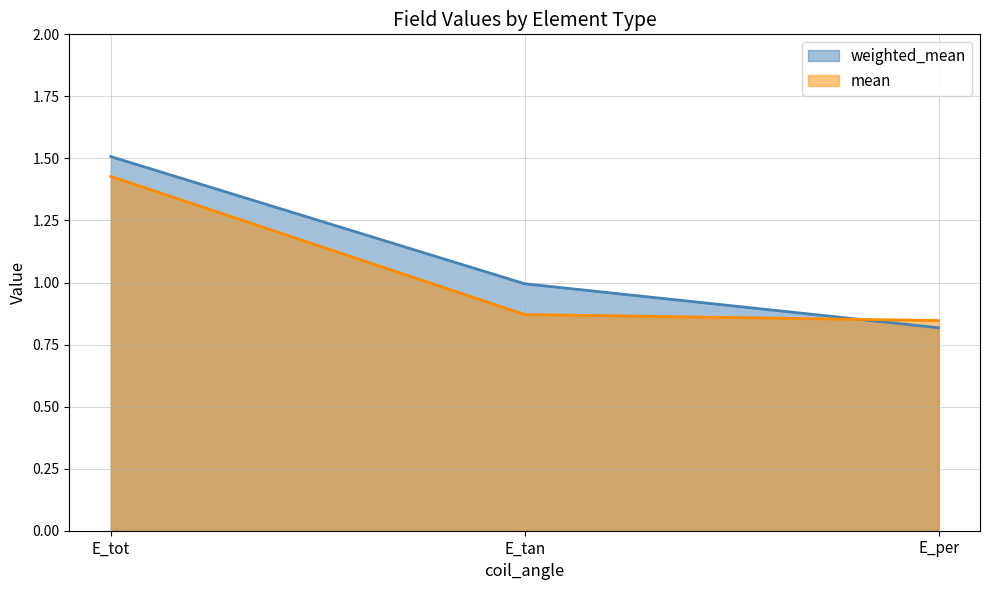

The value of weighted_mean at E_tot is 1.5. True or false?

True